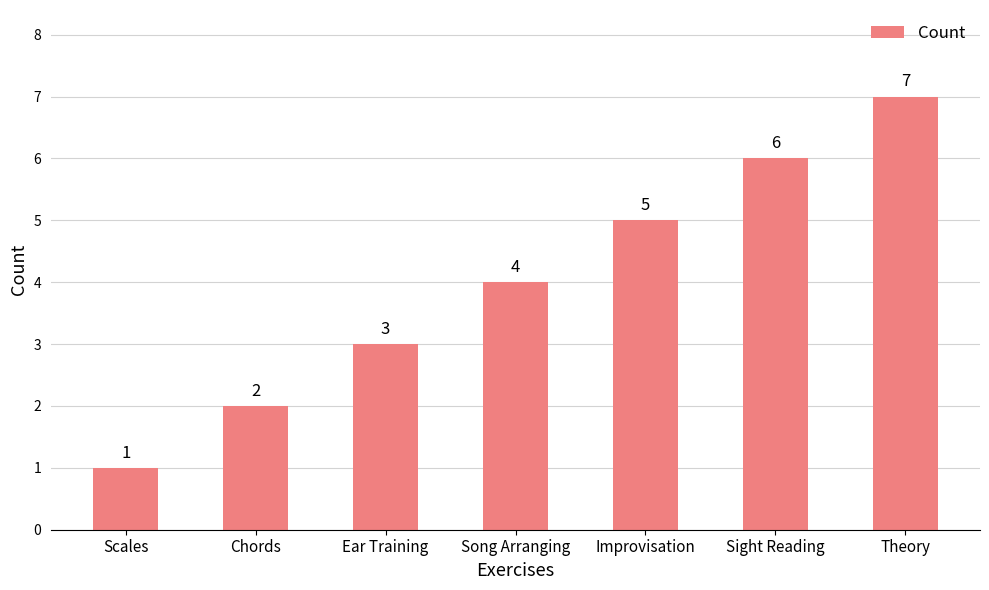

Which has a higher value, Improvisation or Ear Training?

Improvisation